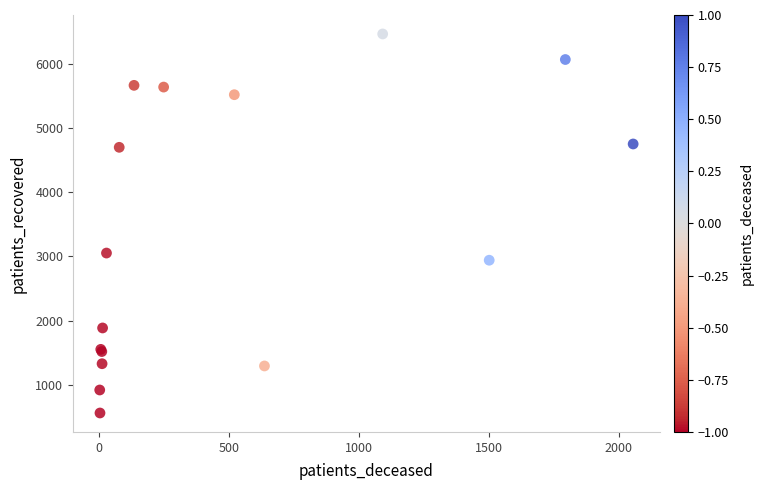

What Y value in the scatter plot is closest to 3514?

3053